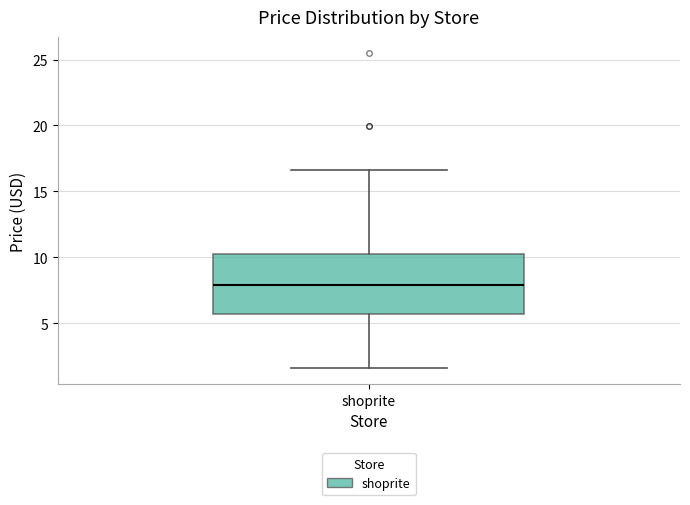

Transcribe this box plot: give where the median line is, the range the box spans, and where the two whiskers end, as read against the y-axis. The values are not printed on the chart, so give them approximately, as read against the axis.

median 8.0, box 5.5 to 10.5, whiskers 1.5 to 16.5